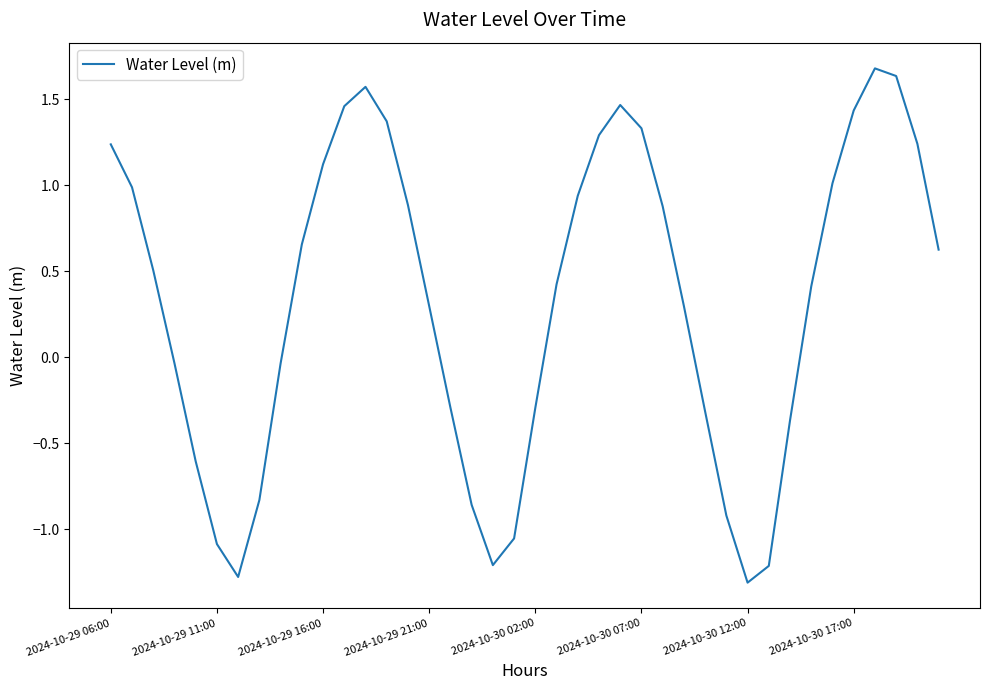

What is the minimum value shown in the chart?

-1.3